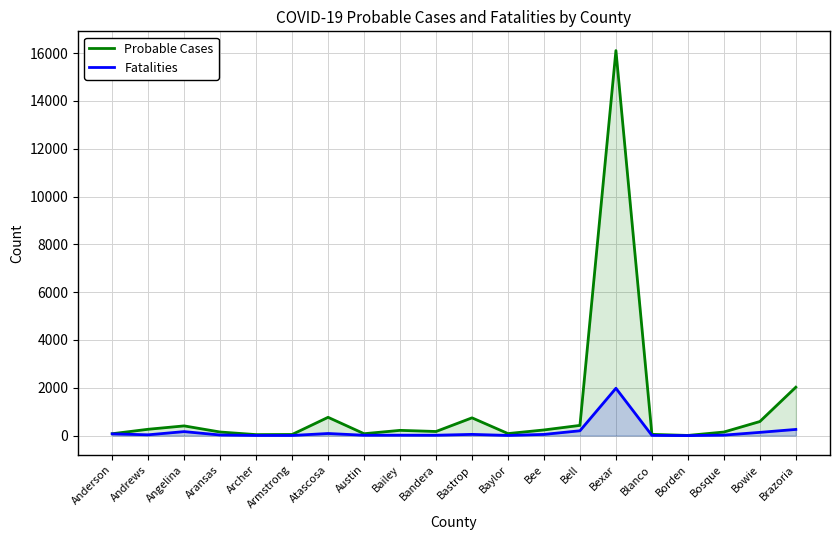

Which series has the largest total across all categories?

Probable Cases